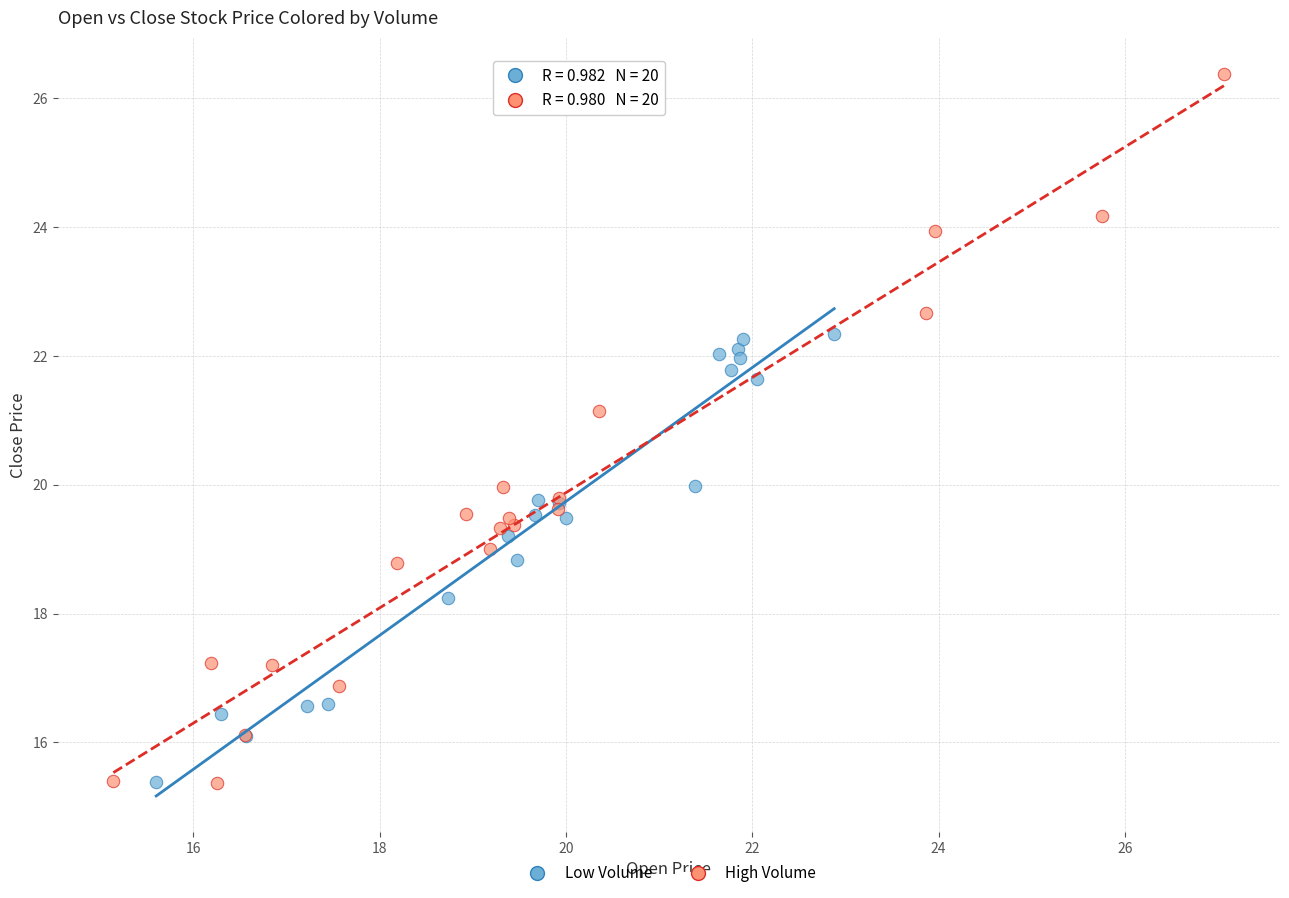

Which series has the largest Y range (max minus min)?

High Volume